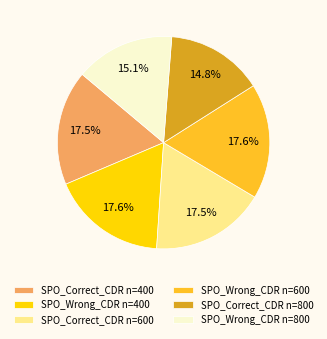

What is the ratio of the value at SPO_Wrong_CDR n=600 to the value at SPO_Correct_CDR n=800?

1.2